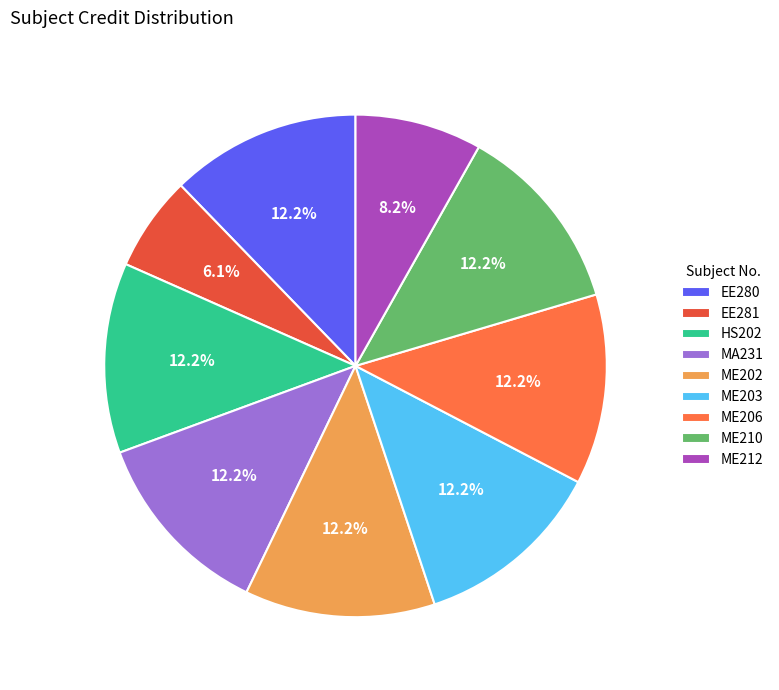

How many slices are in this pie chart?

9